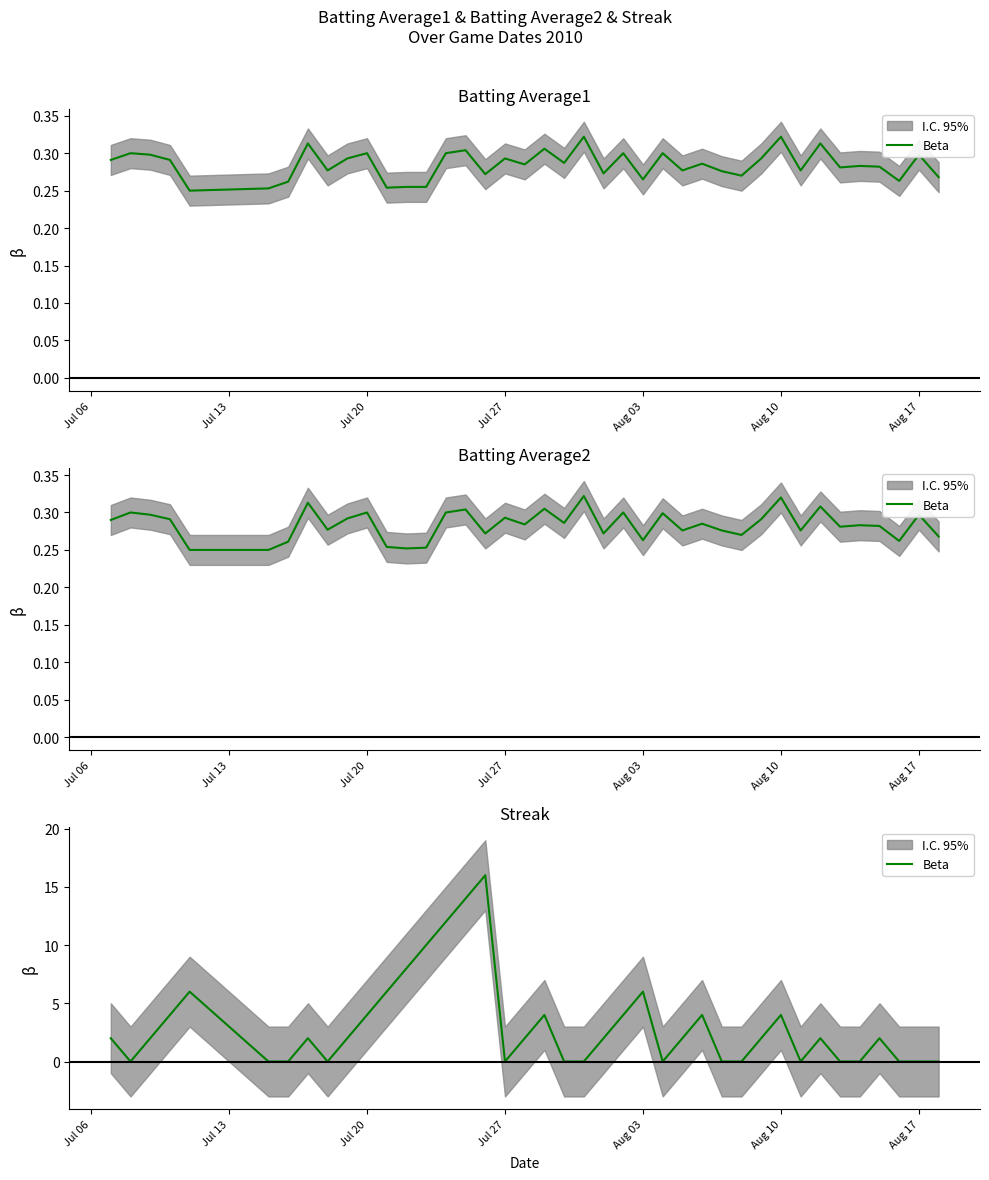

What is the average value?

3